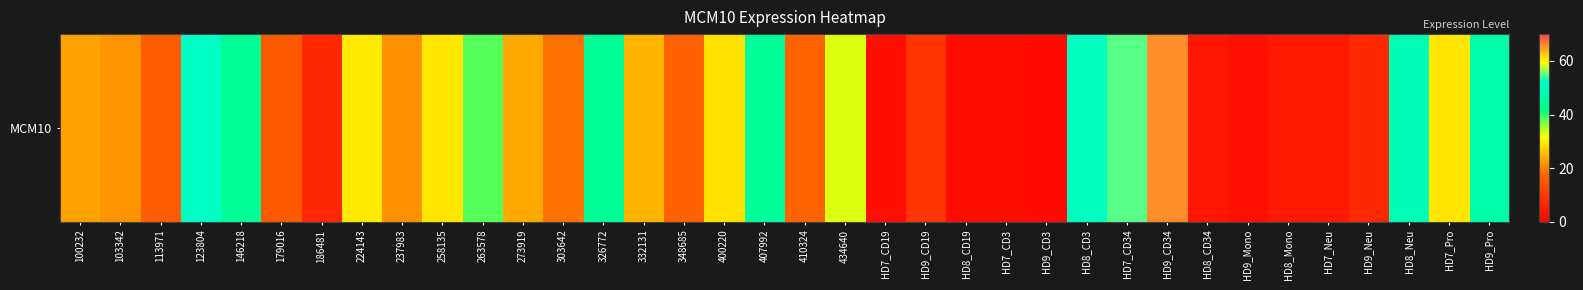

Reading left to right, list all the values displayed in this chart.

100232=23.2	103342=21.8	113971=15.8	123804=51.4	146218=43.8	179016=15.6	186481=6.6	224143=29.7	237983=21.5	258135=29.4	263578=38.5	273919=23.7	303642=18.8	326772=43.8	332131=24.8	348685=16.6	400220=28.9	407992=45.0	410324=17.0	434640=33.0	HD7_CD19=2.7	HD9_CD19=9.0	HD8_CD19=2.4	HD7_CD3=2.2	HD9_CD3=1.8	HD8_CD3=50.9	HD7_CD34=54.8	HD9_CD34=65.6	HD8_CD34=4.1	HD9_Mono=2.9	HD8_Mono=4.5	HD7_Neu=4.1	HD9_Neu=6.9	HD8_Neu=49.1	HD7_Pro=29.4	HD9_Pro=47.3